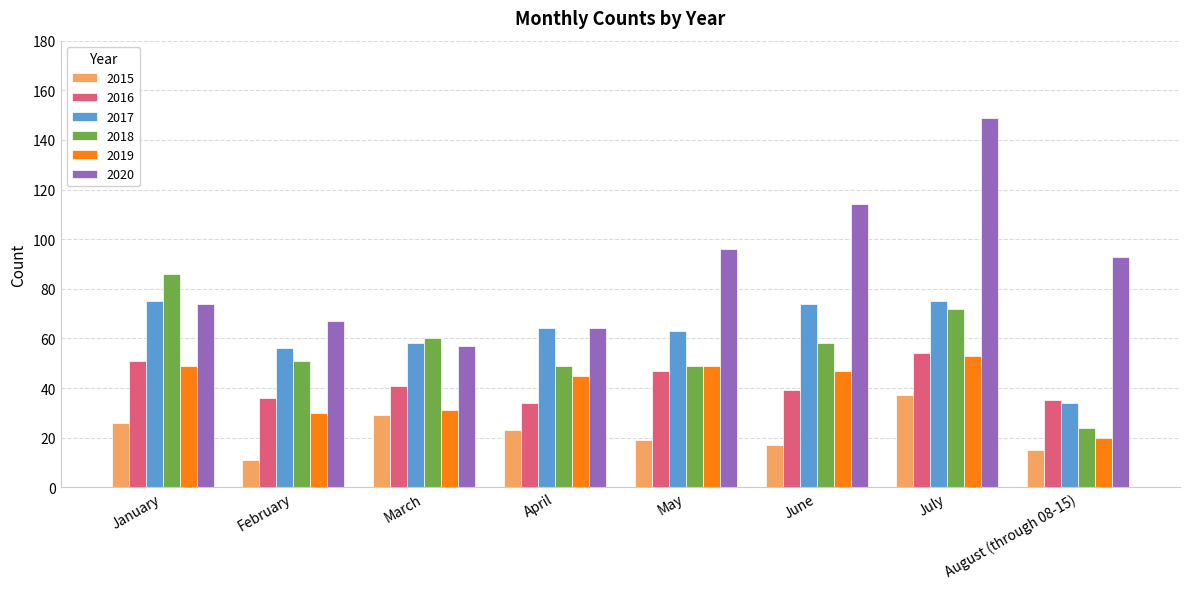

At February, list the series in order from smallest to largest.

2015, 2019, 2016, 2018, 2017, 2020